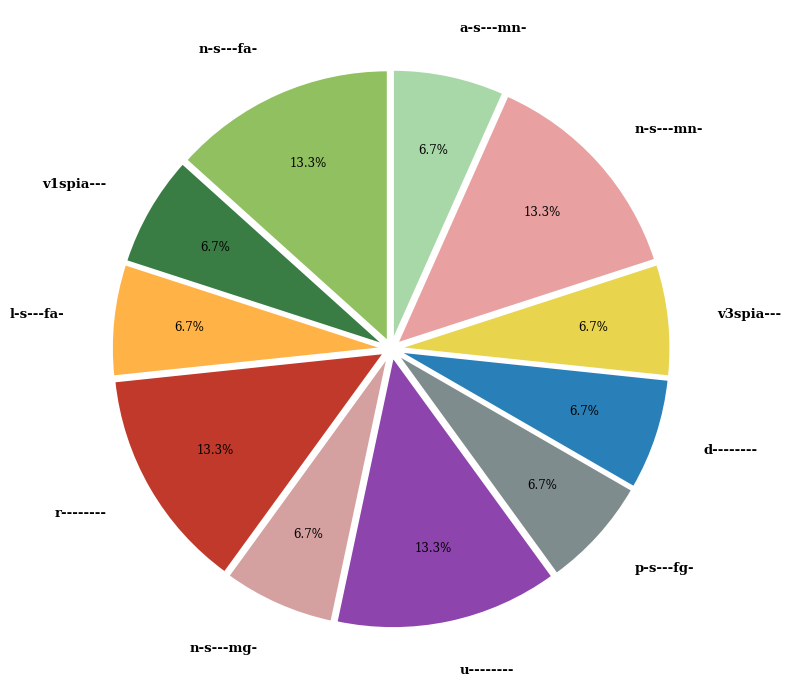

What portion of the pie excludes u--------?

86.7%